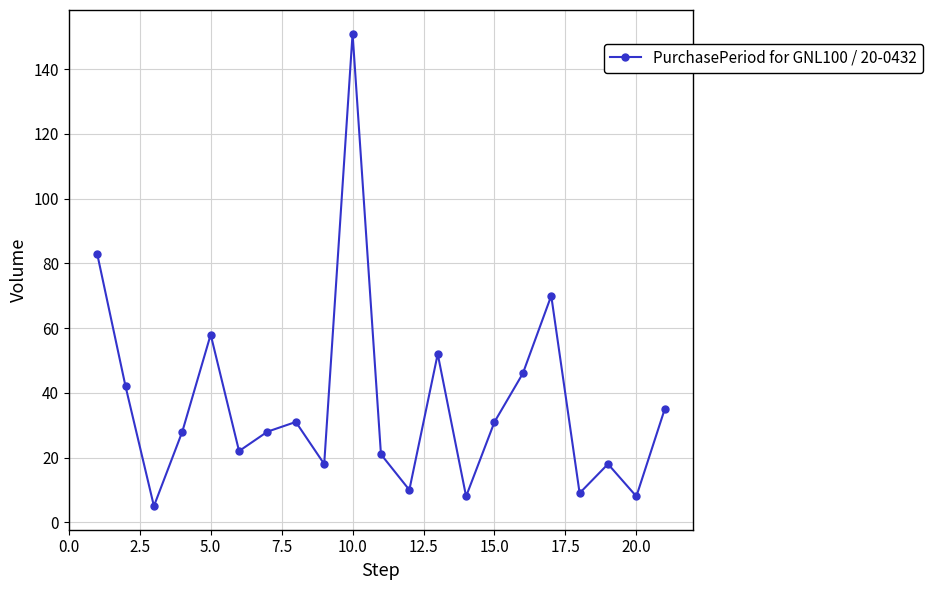

What is the value of the 8th point from the left?

31